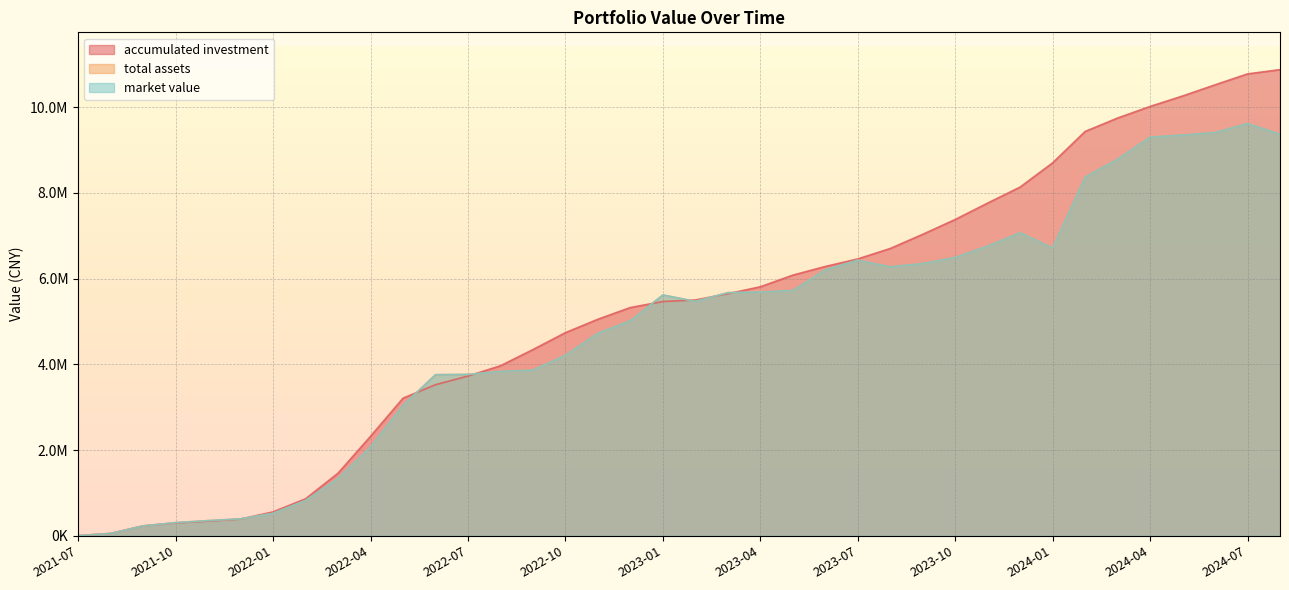

At how many categories does at least one series exceed 9505473?

6